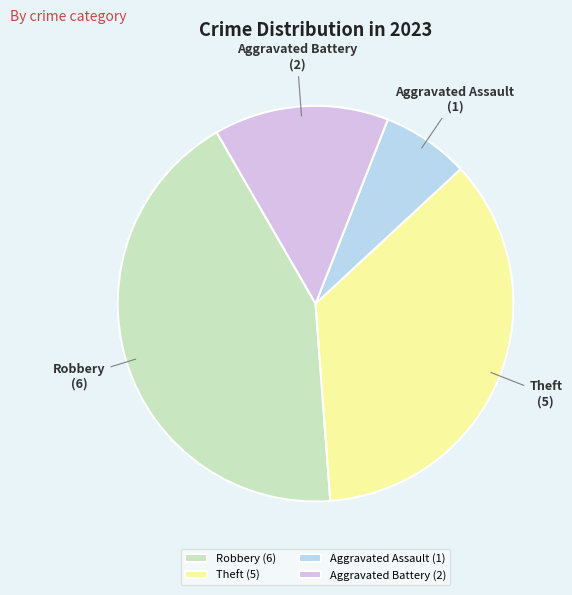

What is the largest slice in the pie chart?

Robbery